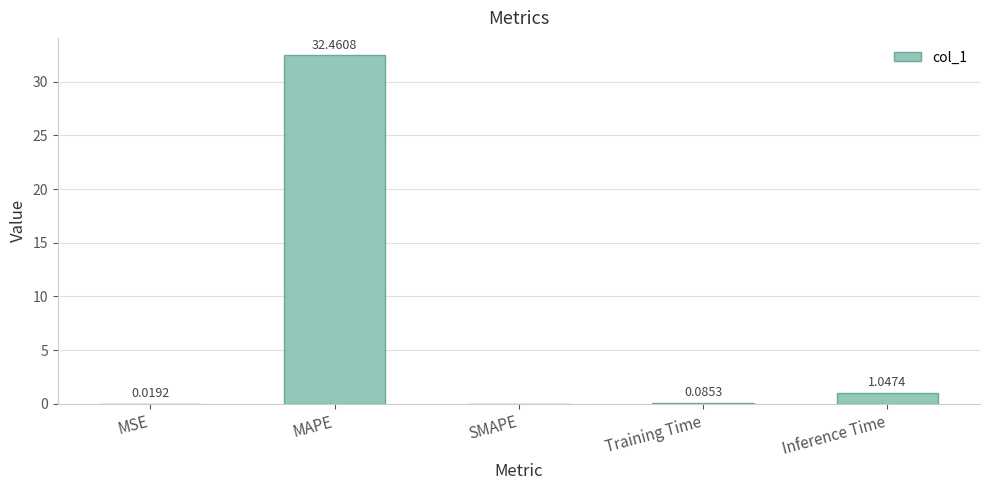

Count the number of data series in this chart.

1